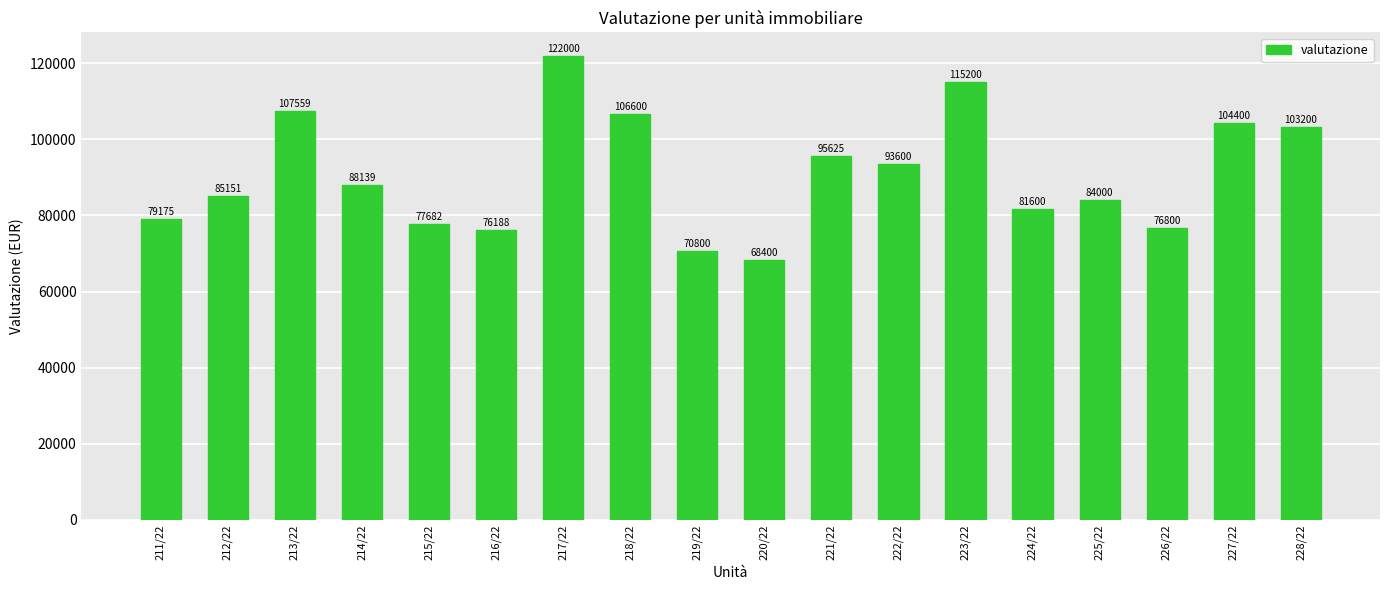

What is the value of the 17th bar from the left?

104400